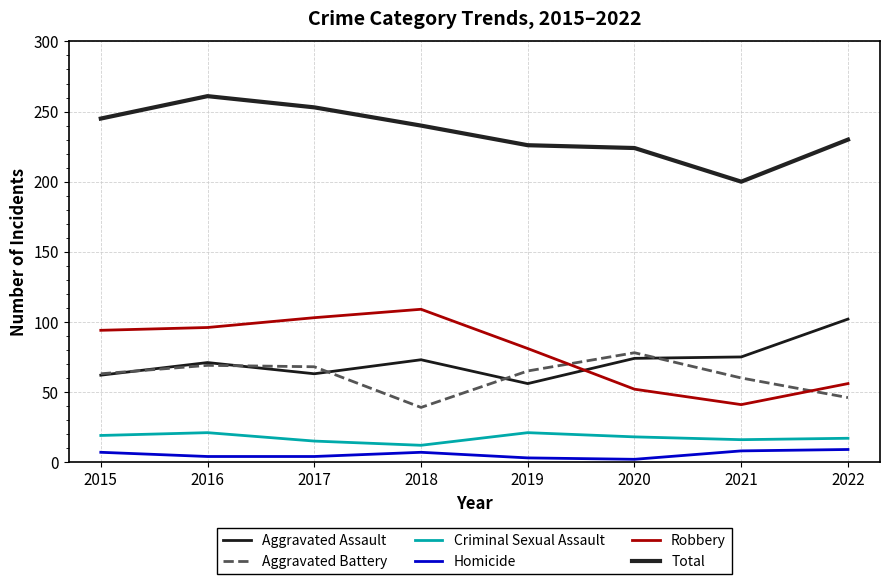

True or false: Aggravated Battery and Total intersect in this chart.

False